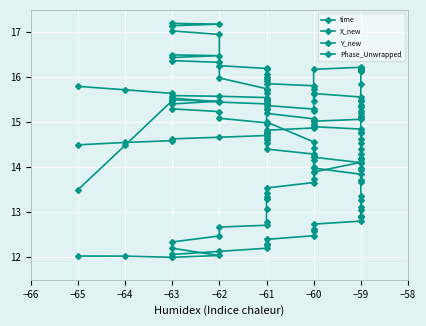

True or false: time has more than 1 points higher than both neighbors.

False